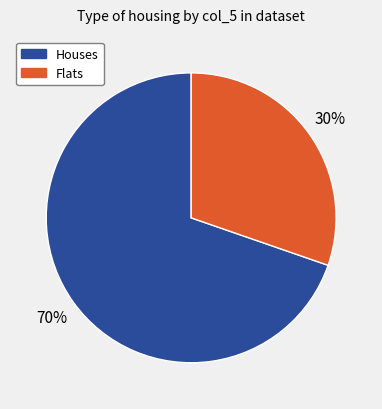

Is there a majority slice in this chart?

Yes